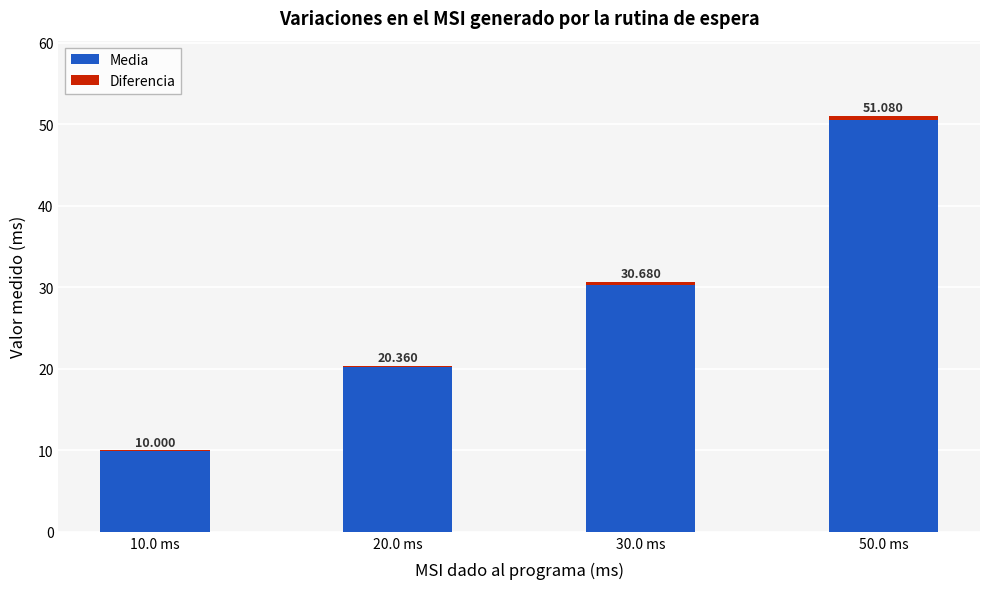

Does the chart contain stacked bars?

Yes